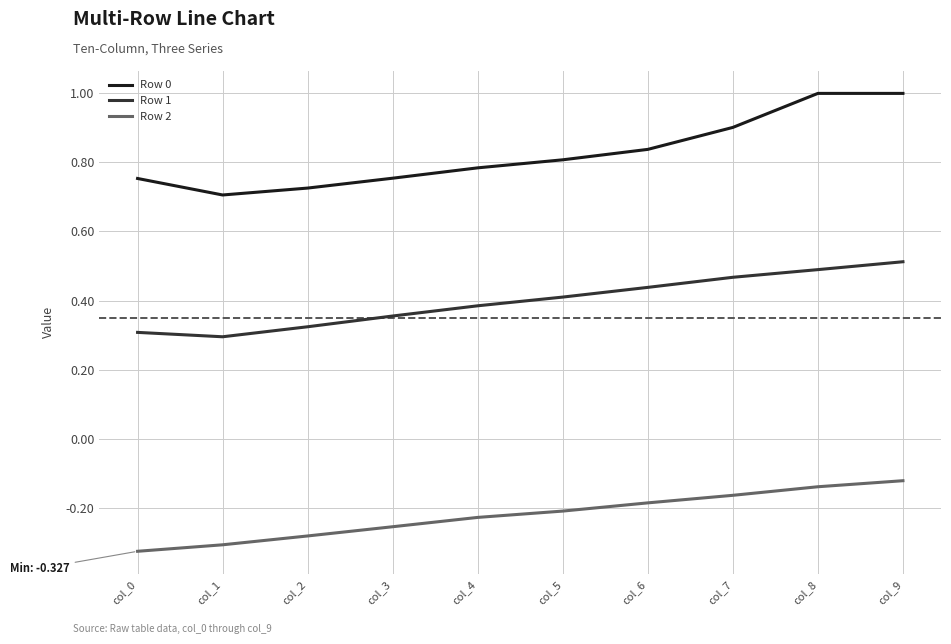

List the series in order of their overall mean, highest first.

Row 0, Row 1, Row 2